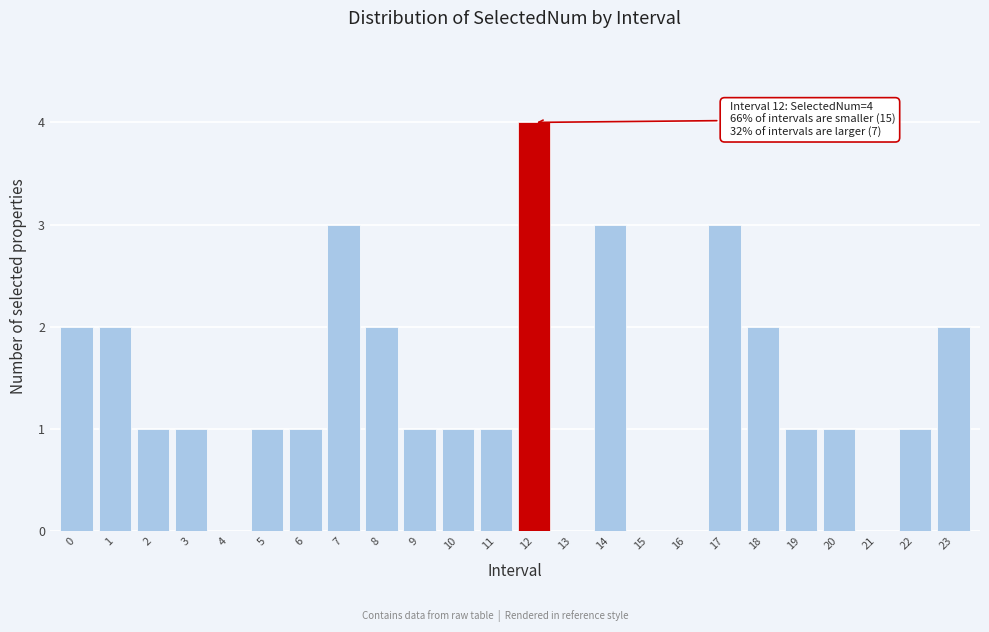

Reading left to right, transcribe all the data shown in this chart.

0=2	1=2	2=1	3=1	4=0	5=1	6=1	7=3	8=2	9=1	10=1	11=1	12=4	13=0	14=3	15=0	16=0	17=3	18=2	19=1	20=1	21=0	22=1	23=2